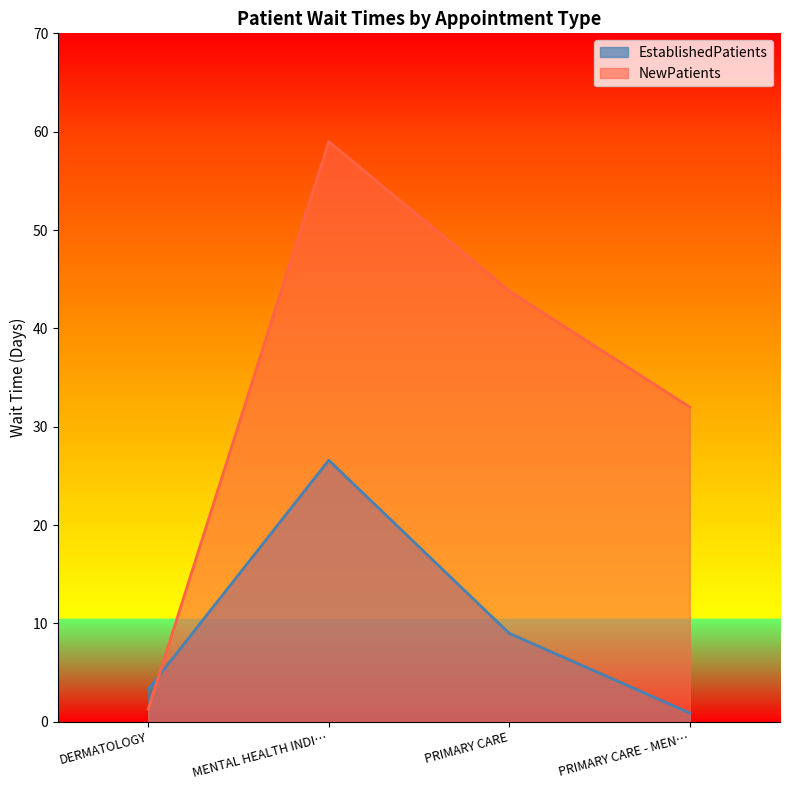

Which series has the largest range (max minus min)?

NewPatients